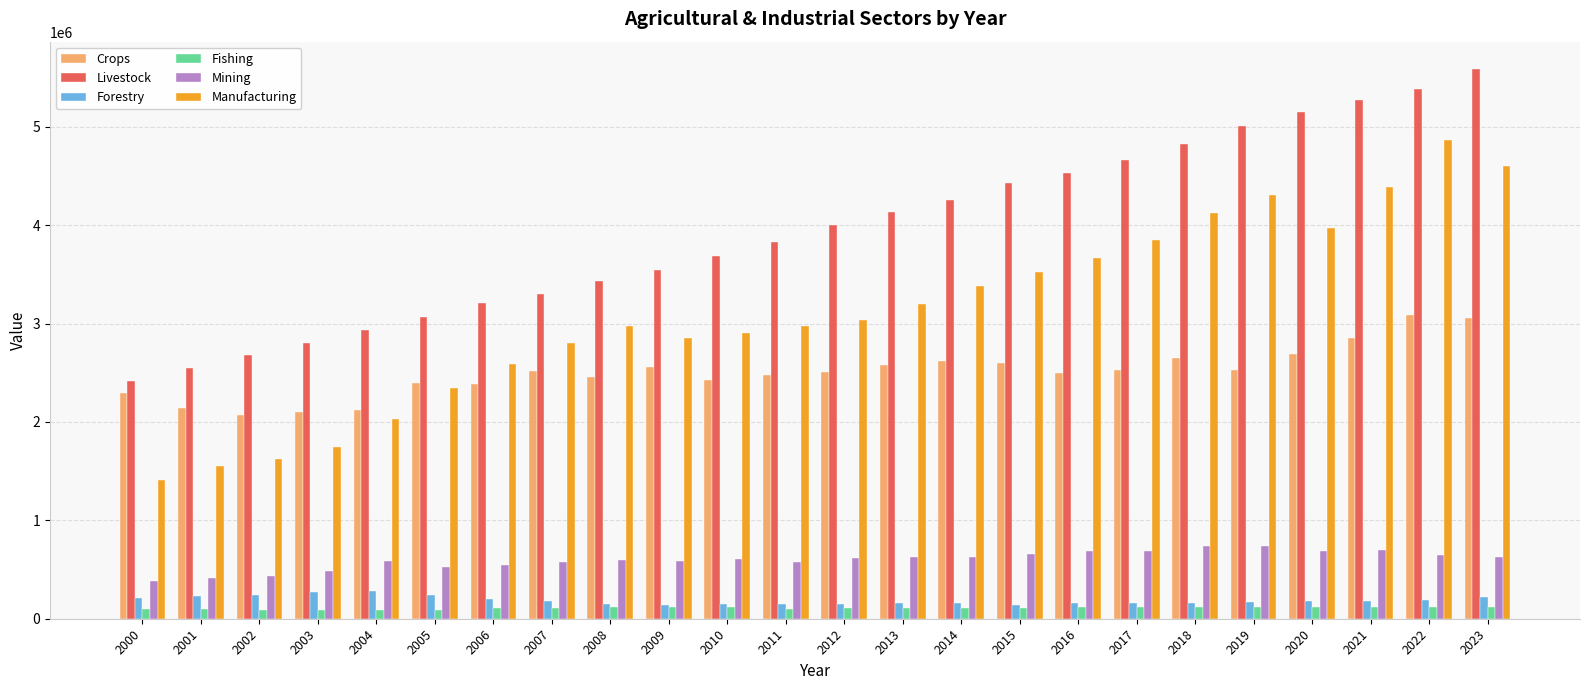

How many categories are shown in the chart?

24